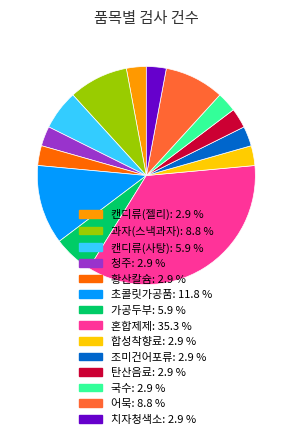

Which category has the biggest portion of the pie?

혼합제제